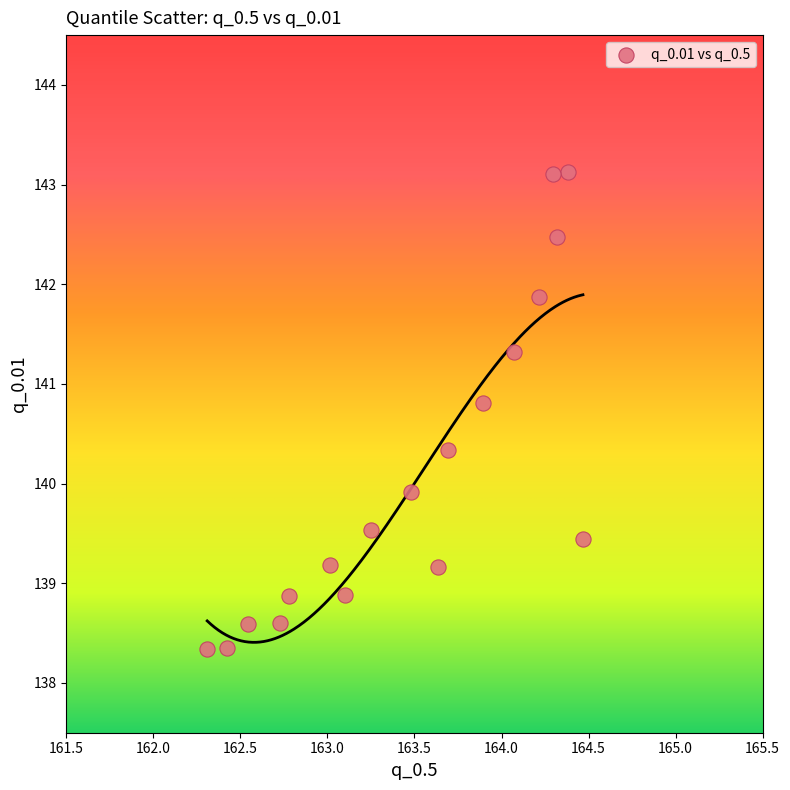

What is the range of X values (max minus min)?

2.2